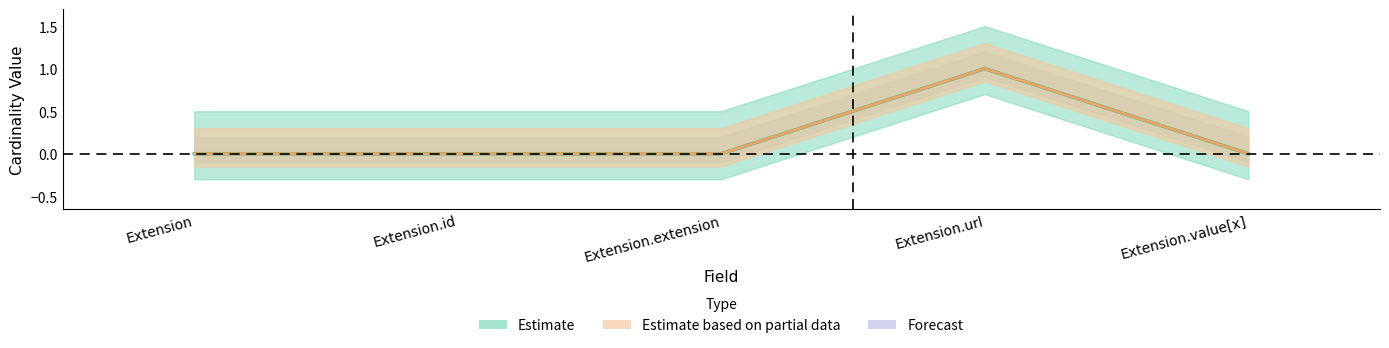

List the labels in order of Base Min (centre) value, largest first.

Extension.url, Extension, Extension.id, Extension.extension, Extension.value[x]